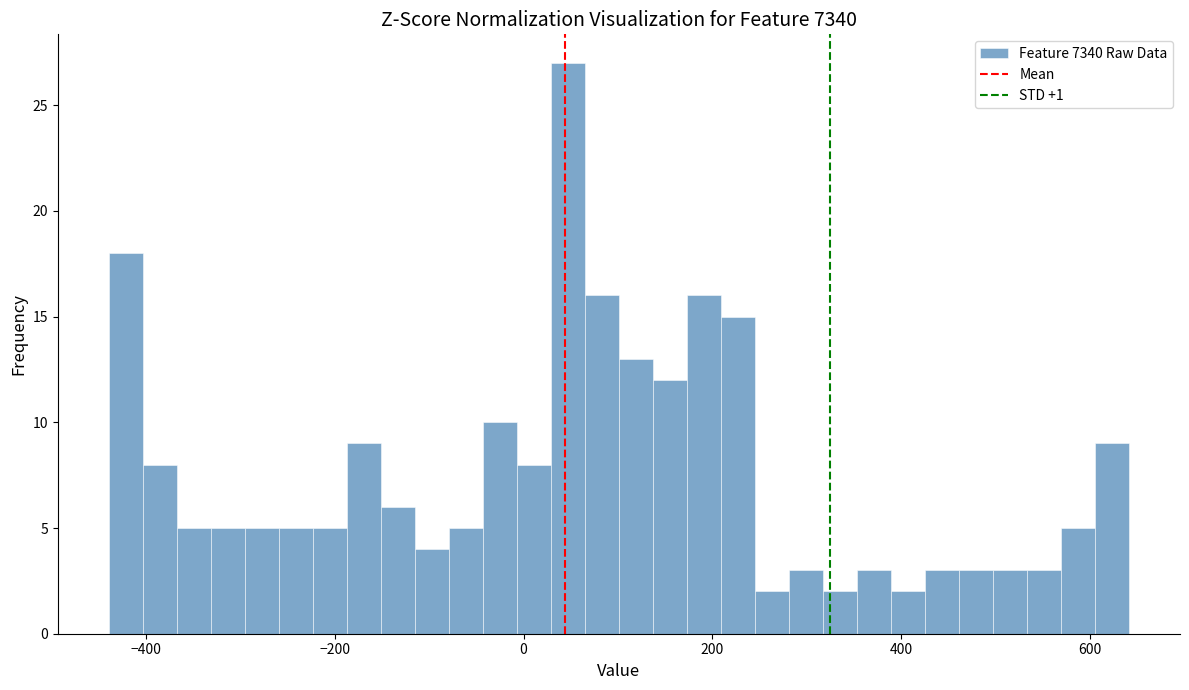

Around what value on the x-axis is the tallest bar? Give the approximate position of its centre, as read against the axis.

40